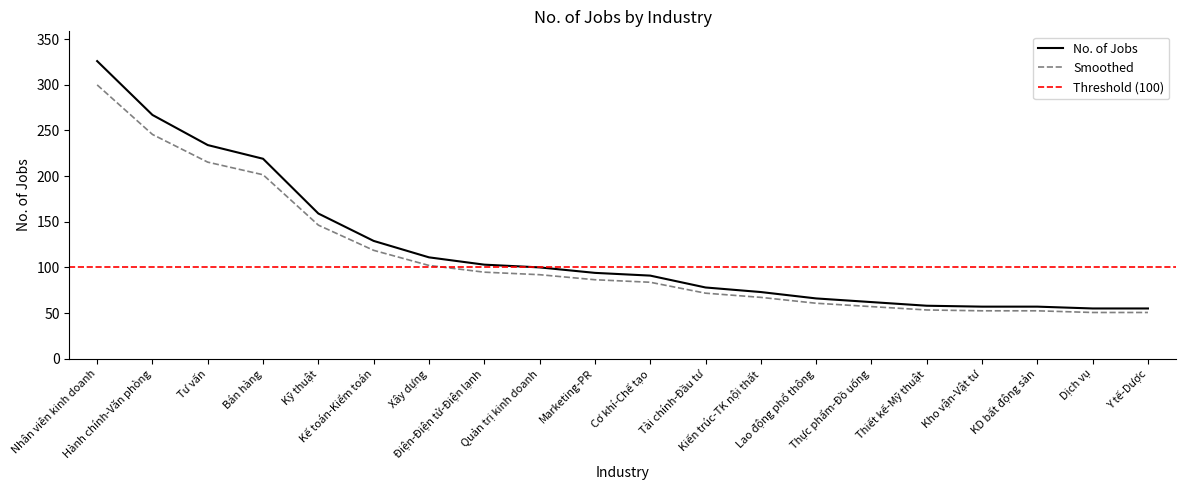

What is the maximum value shown in the chart?

326